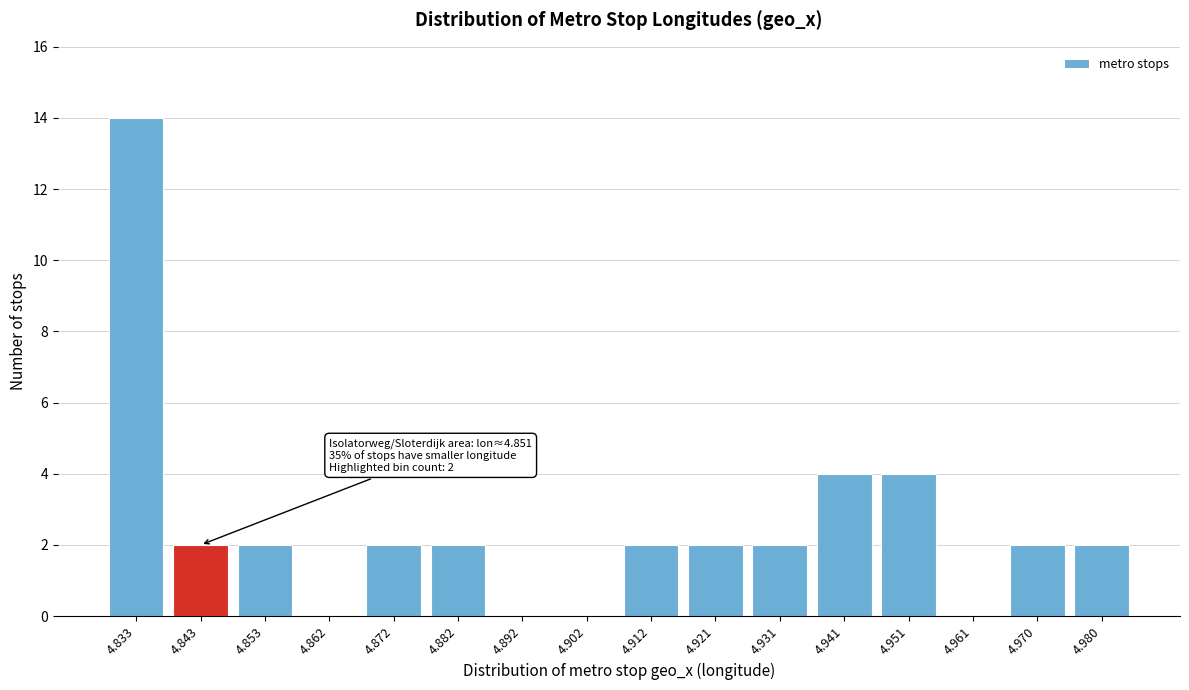

Reading left to right, extract all data points from this chart.

4.833=14	4.843=2	4.853=2	4.862=0	4.872=2	4.882=2	4.892=0	4.902=0	4.912=2	4.921=2	4.931=2	4.941=4	4.951=4	4.961=0	4.970=2	4.980=2